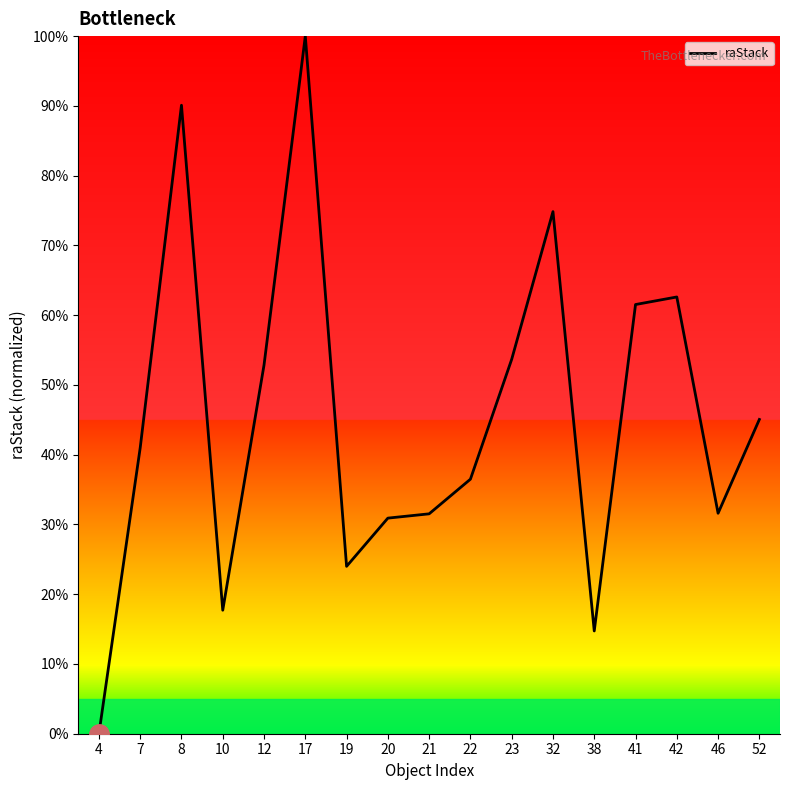

The chart shows a value of 66.1 at 7. True or false?

False